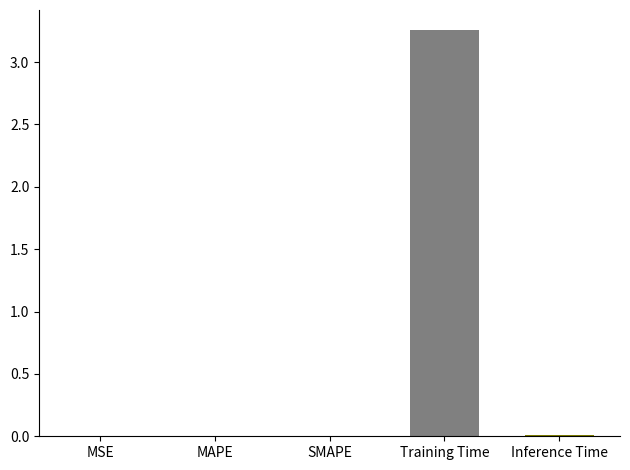

What is the label of the 5th bar from the left?

Inference Time